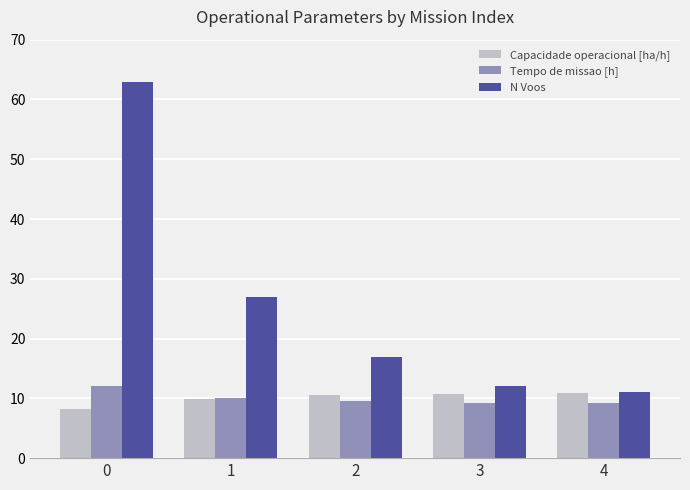

Is the value of Capacidade operacional [ha/h] at 1 greater than the value of N Voos at 1?

No